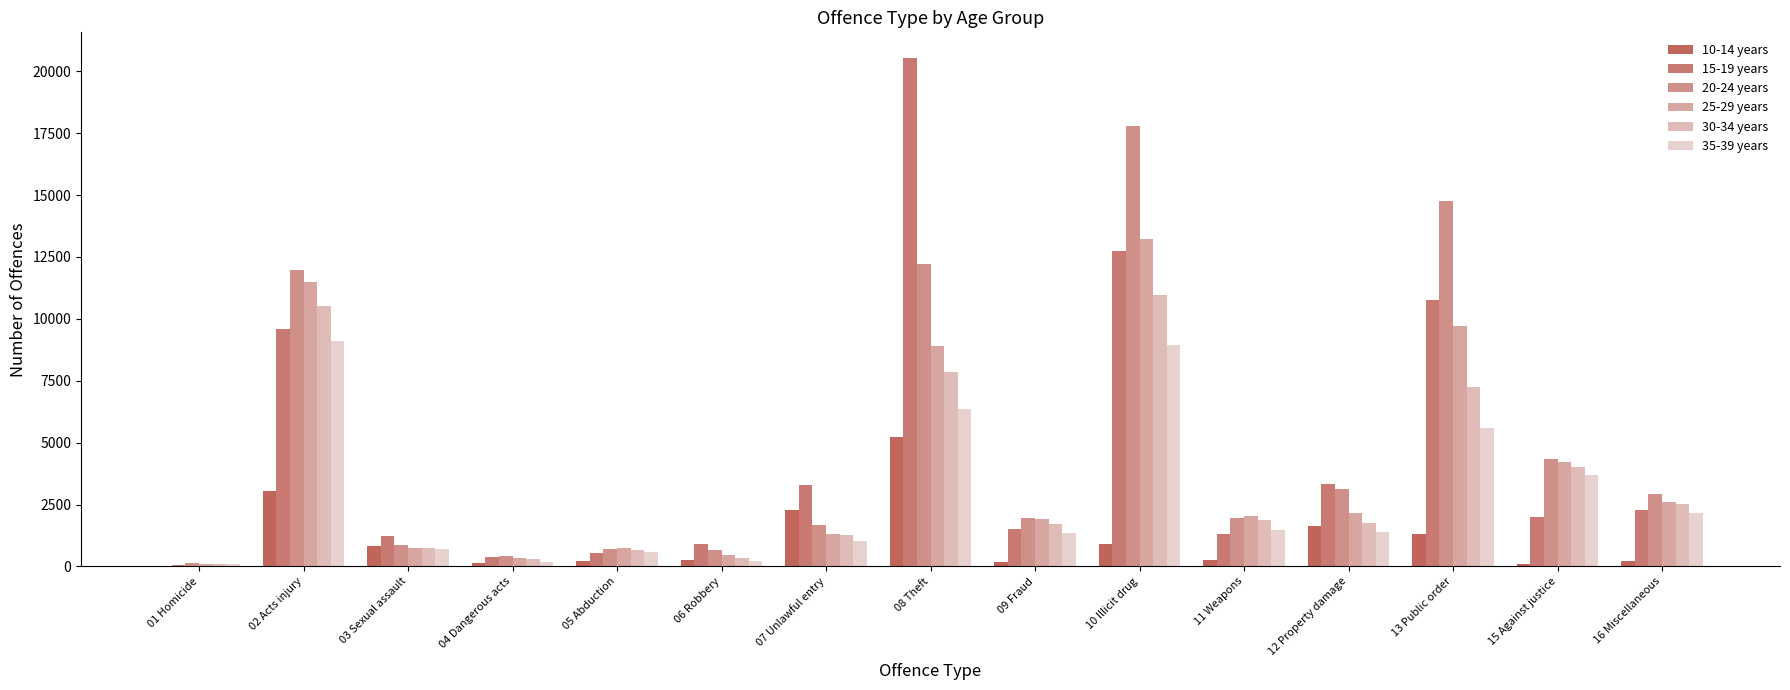

Read the 20-24 years value at 02 Acts injury, to the nearest 50.

11950